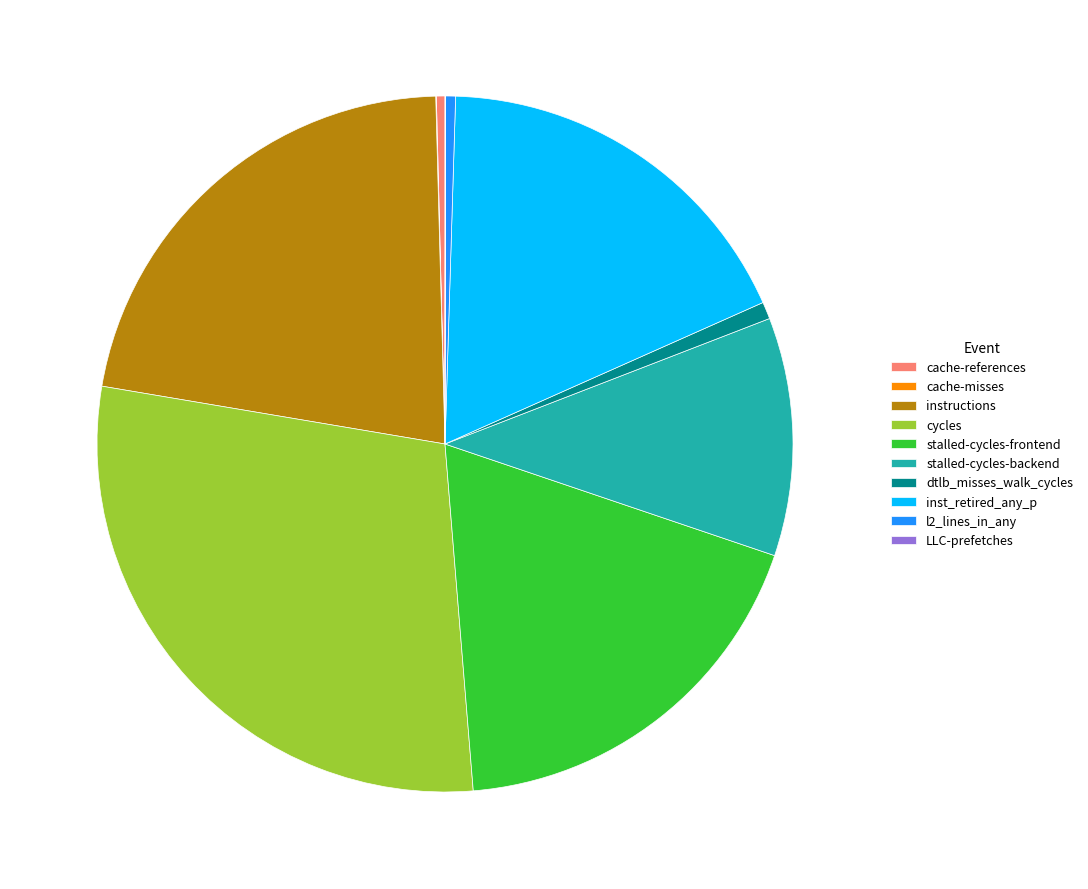

Which has a higher value, cycles or cache-references?

cycles